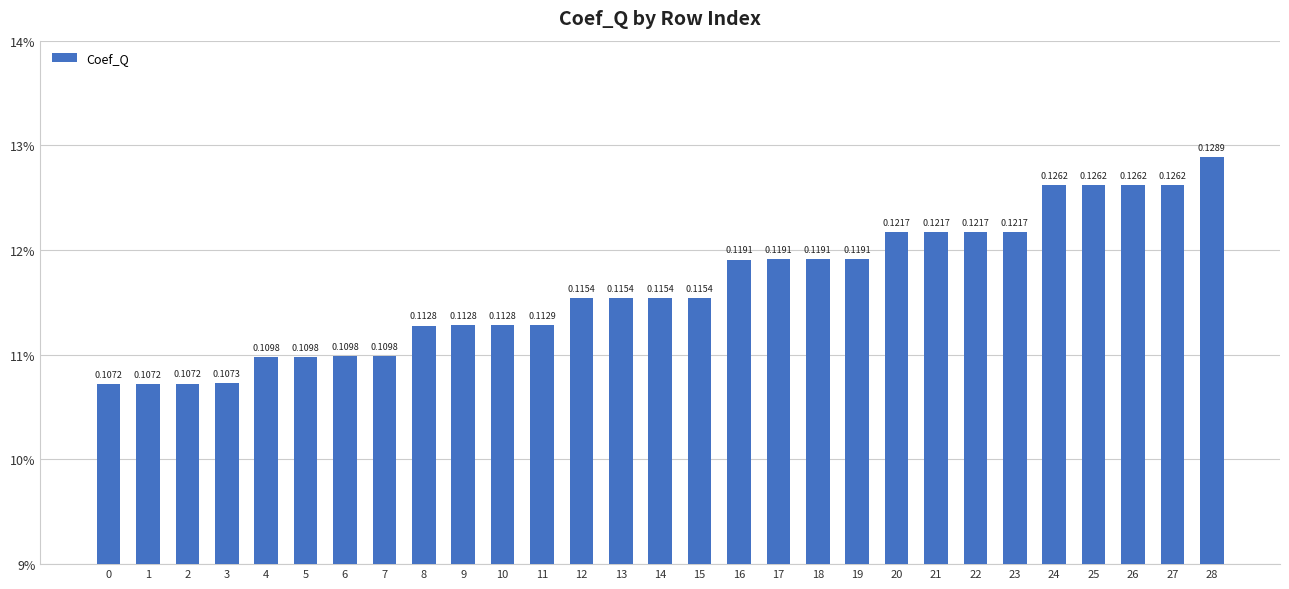

Reading left to right, transcribe all the data shown in this chart.

0=0.1	1=0.1	2=0.1	3=0.1	4=0.1	5=0.1	6=0.1	7=0.1	8=0.1	9=0.1	10=0.1	11=0.1	12=0.1	13=0.1	14=0.1	15=0.1	16=0.1	17=0.1	18=0.1	19=0.1	20=0.1	21=0.1	22=0.1	23=0.1	24=0.1	25=0.1	26=0.1	27=0.1	28=0.1